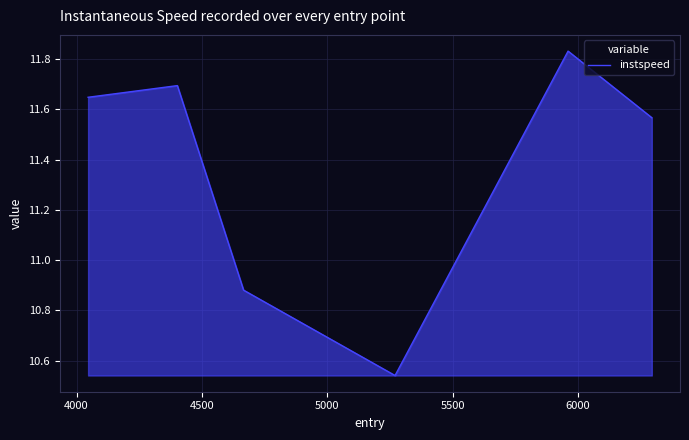

Does the chart display data point markers on the line(s)?

No